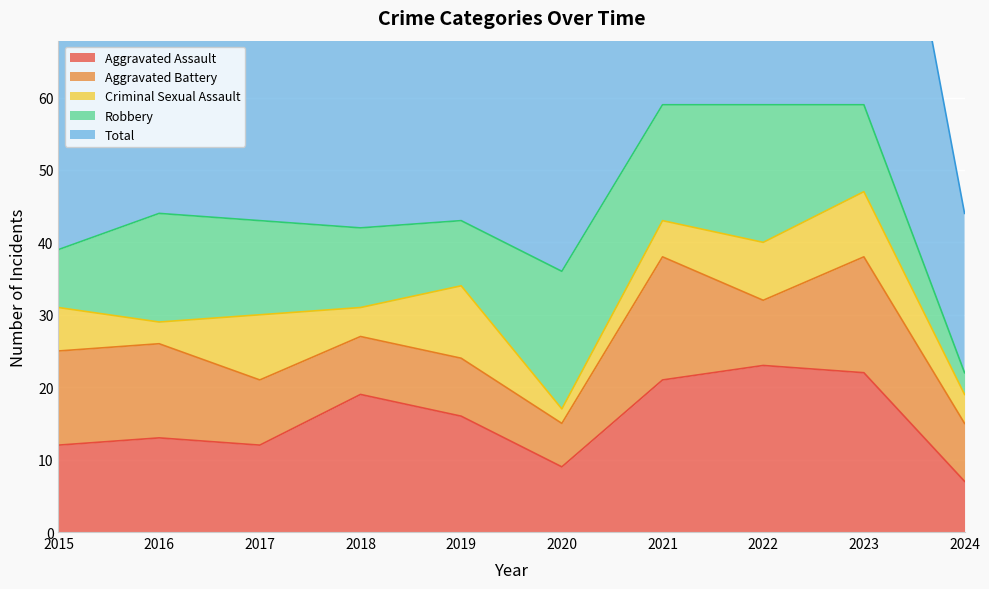

After their last crossing, which series has the higher values: Criminal Sexual Assault or Robbery?

Criminal Sexual Assault